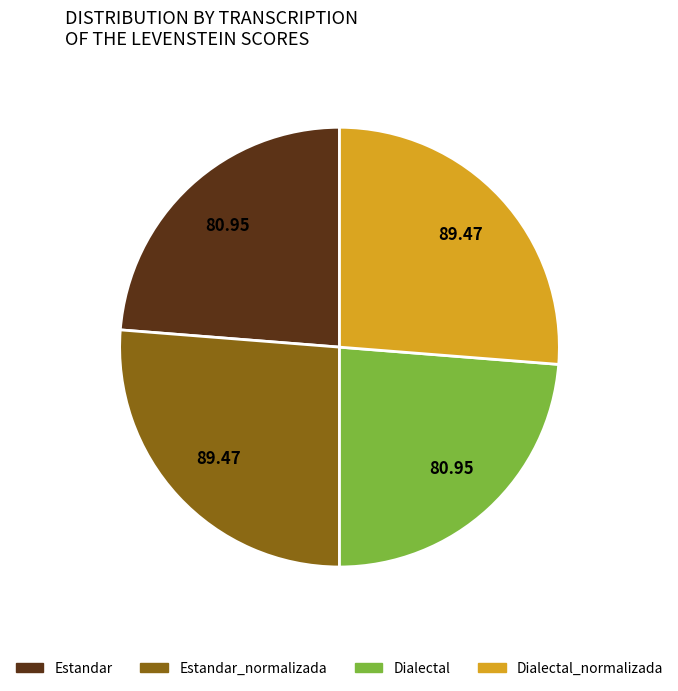

Is there any slice that represents more than half of the pie?

No